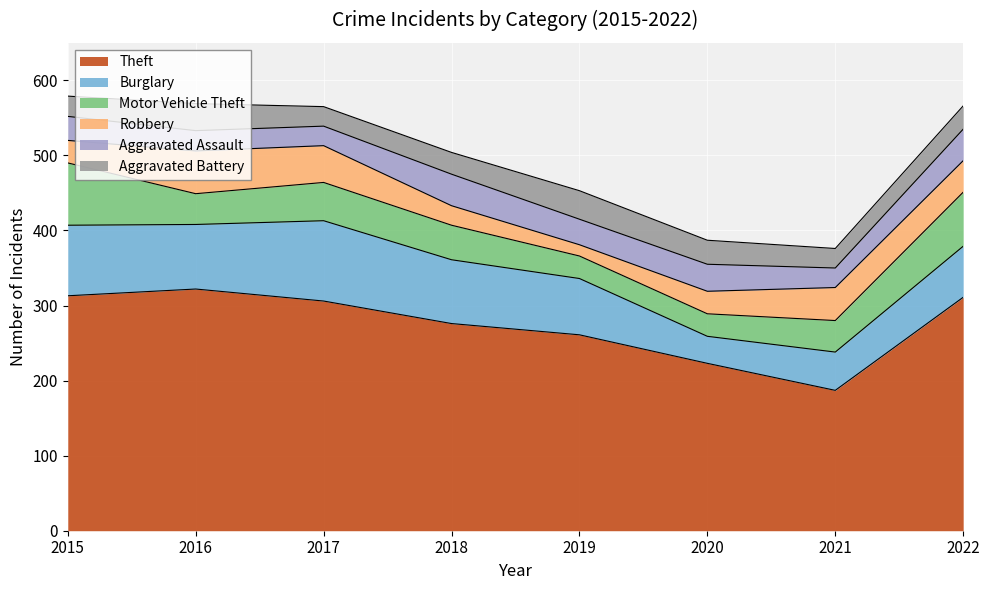

Which series has the largest range (max minus min)?

Theft